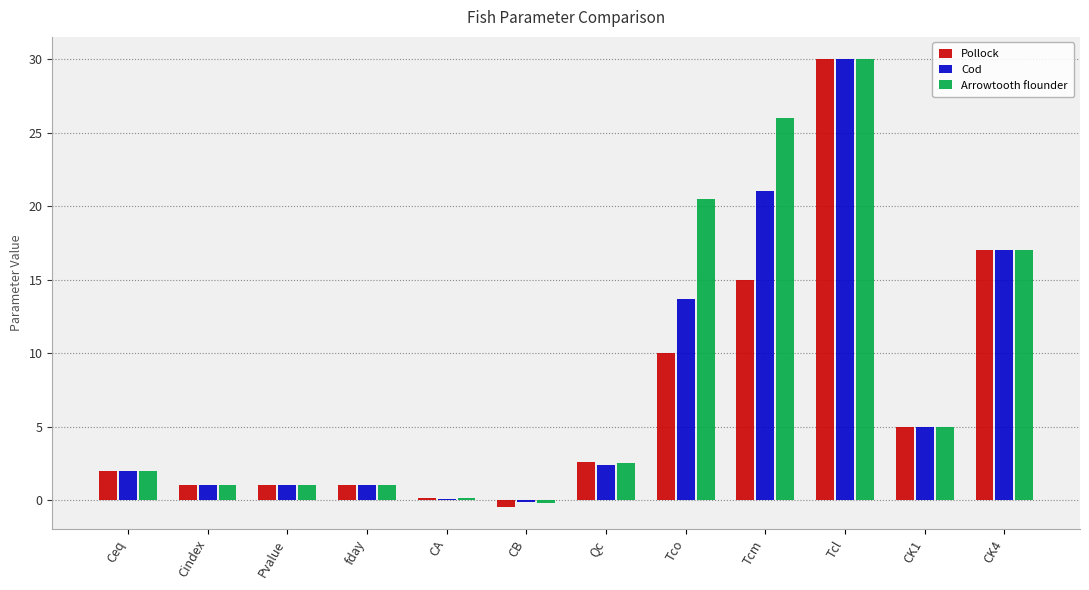

What is the sum of the Pollock values at CK4 and Tco?

27.0